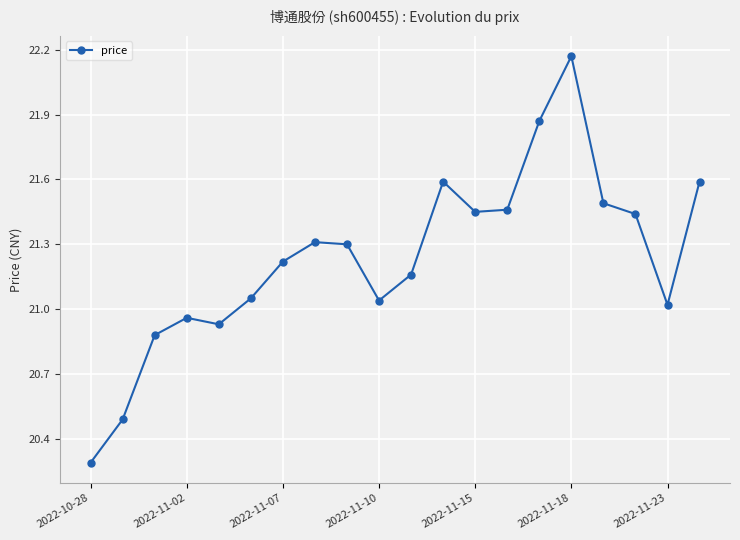

What is the minimum value shown in the chart?

20.3